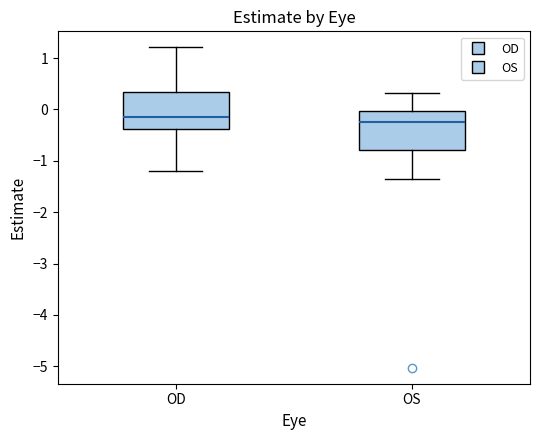

Reading left to right, read every box against the y-axis: the position of its median line, the range the box covers, and the ends of its whiskers. The values are not printed on the chart, so give them approximately, as read against the axis.

OD: median -0.1, box -0.4 to 0.3, whiskers -1.2 to 1.2
OS: median -0.3, box -0.8 to 0.0, whiskers -1.4 to 0.3